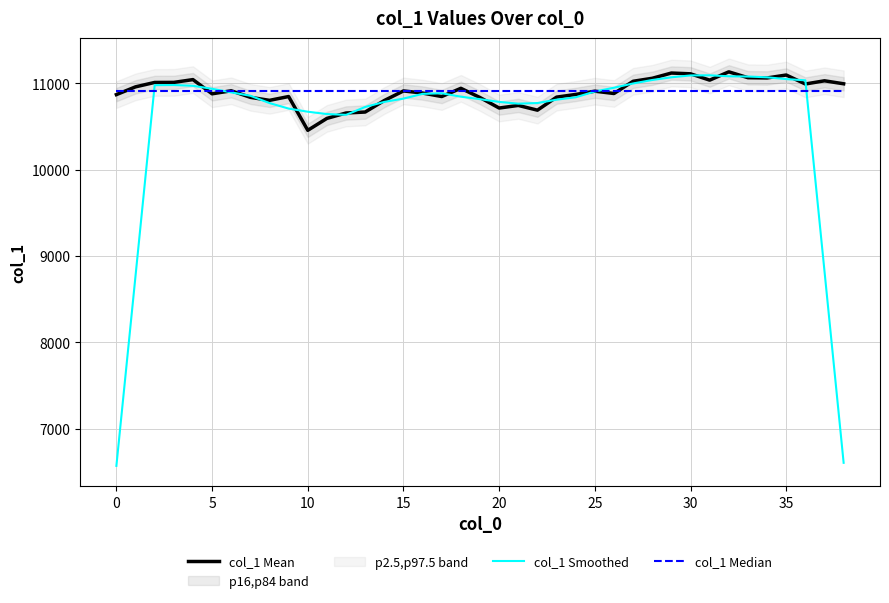

What is the maximum value for col_1 Mean?

11134.4